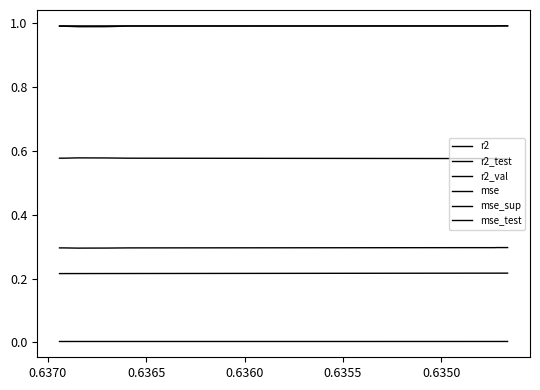

What is the label of the 9th point from the right?

0.6350